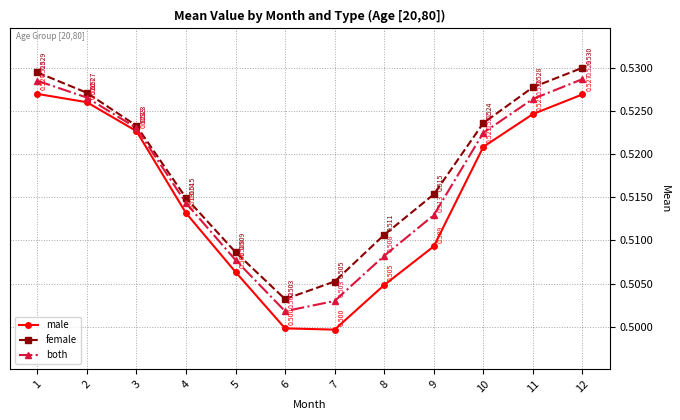

Which series changed the most between 3 and 5?

male